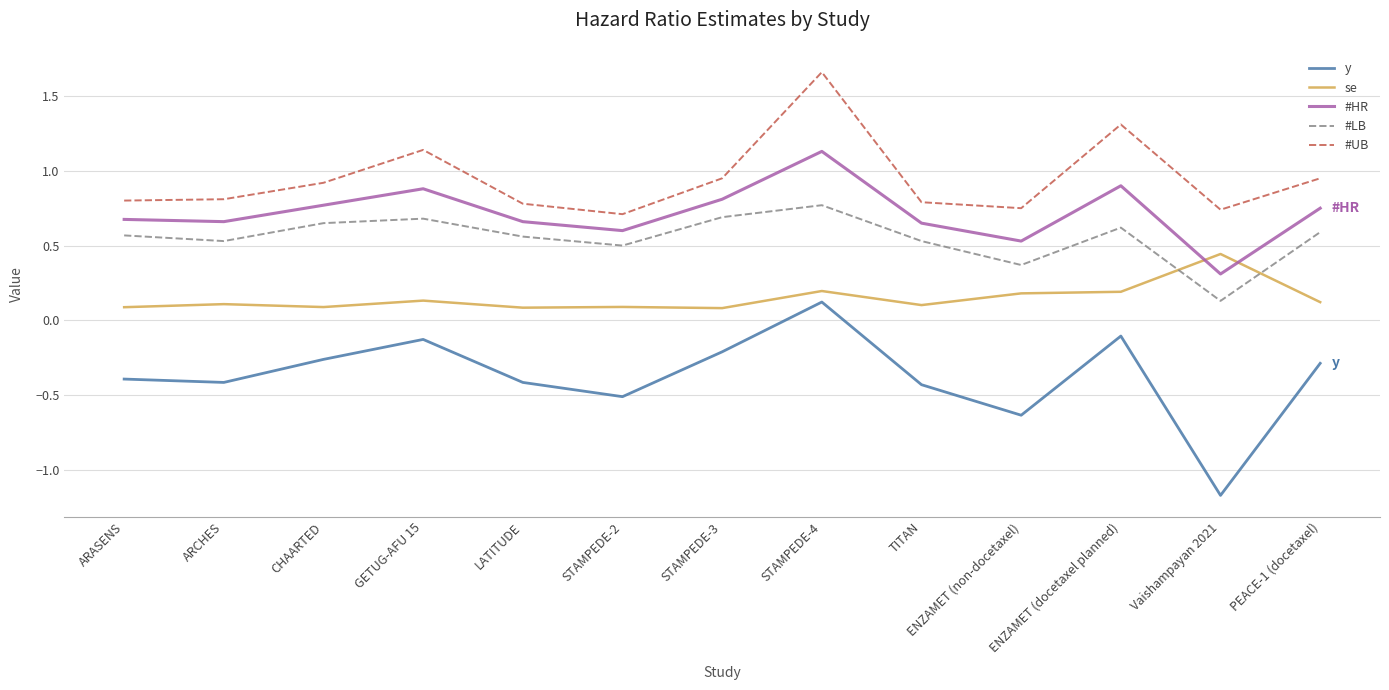

What position from the left is Vaishampayan 2021?

12